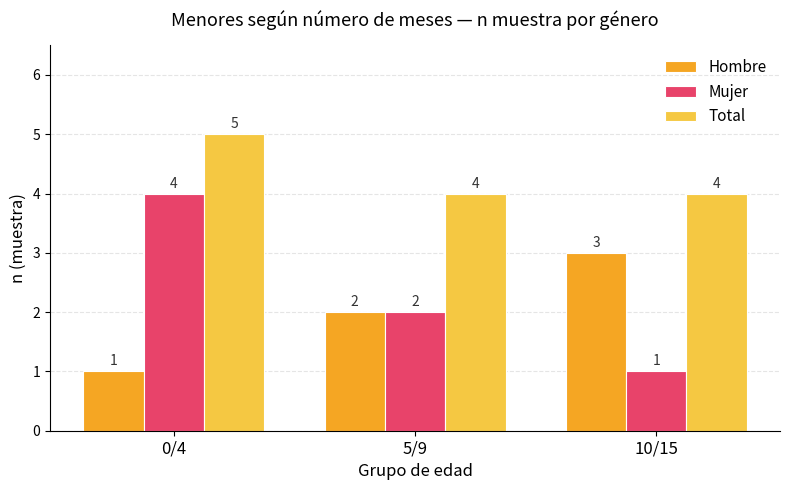

Are the bars grouped side by side (vs. stacked)?

Yes